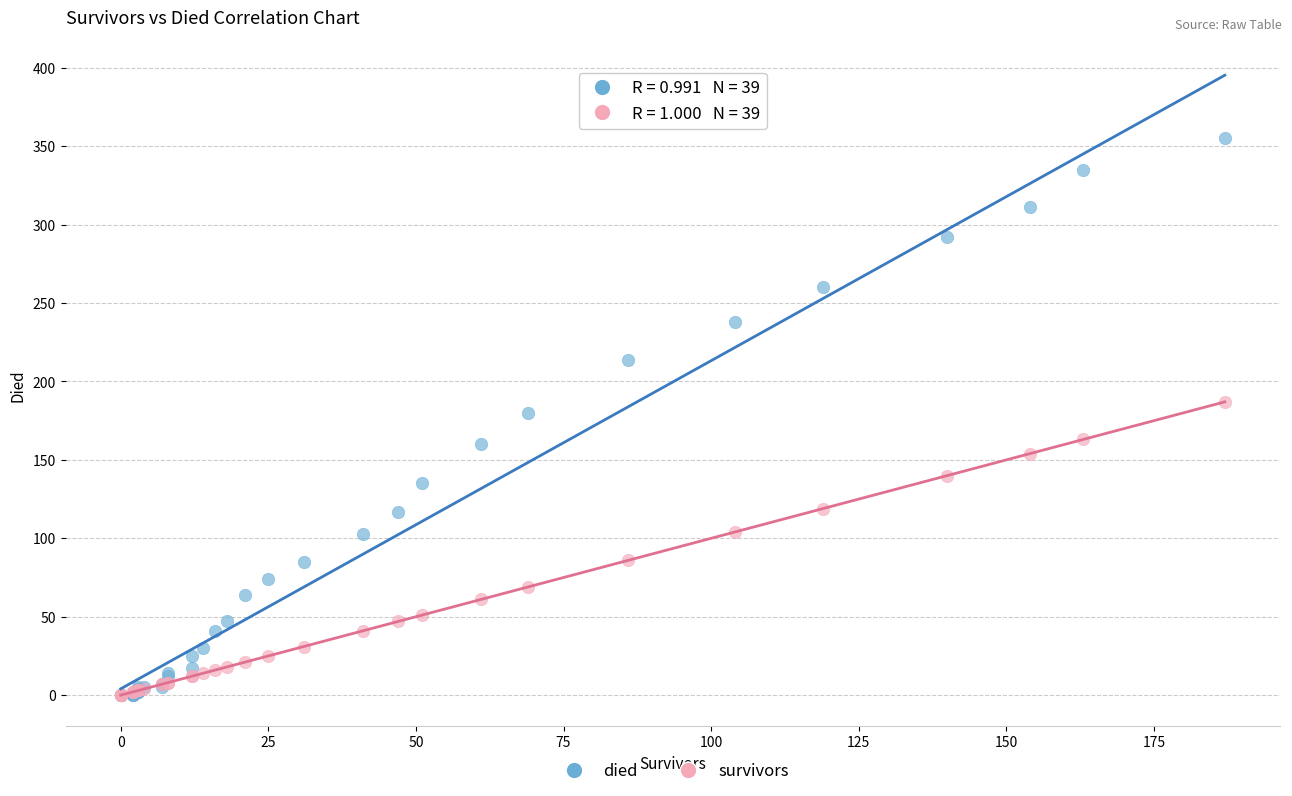

What are all the series names shown in the legend?

died, survivors